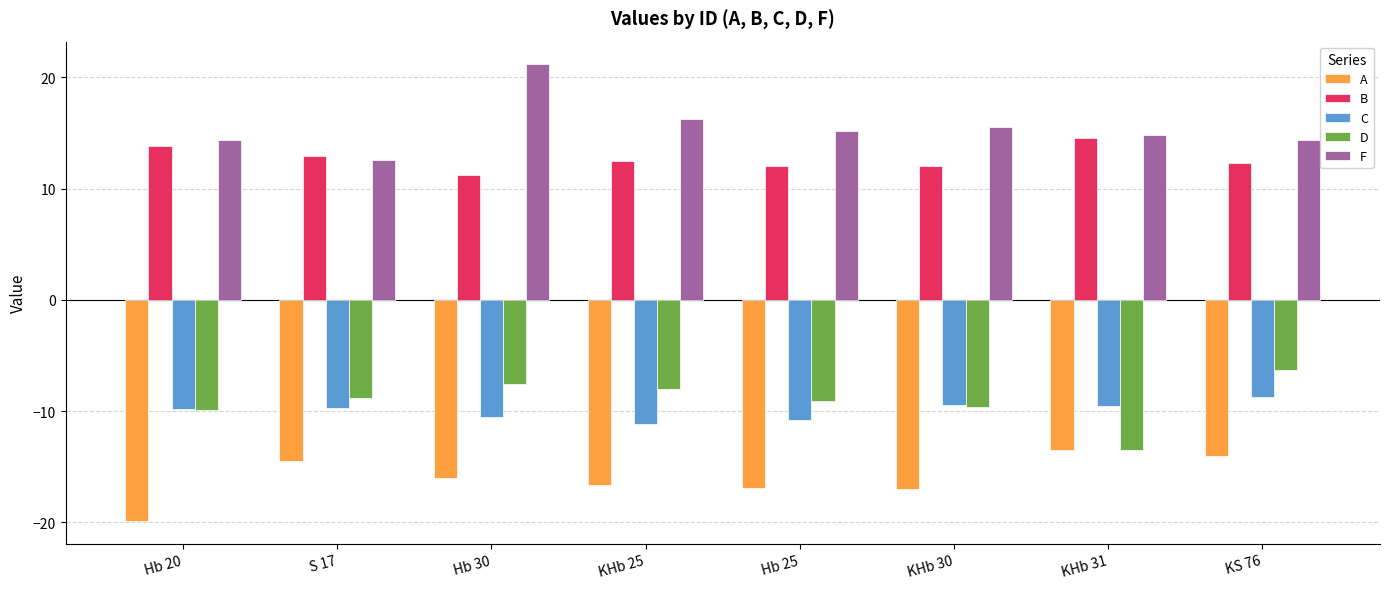

Which series has the largest range (max minus min)?

F